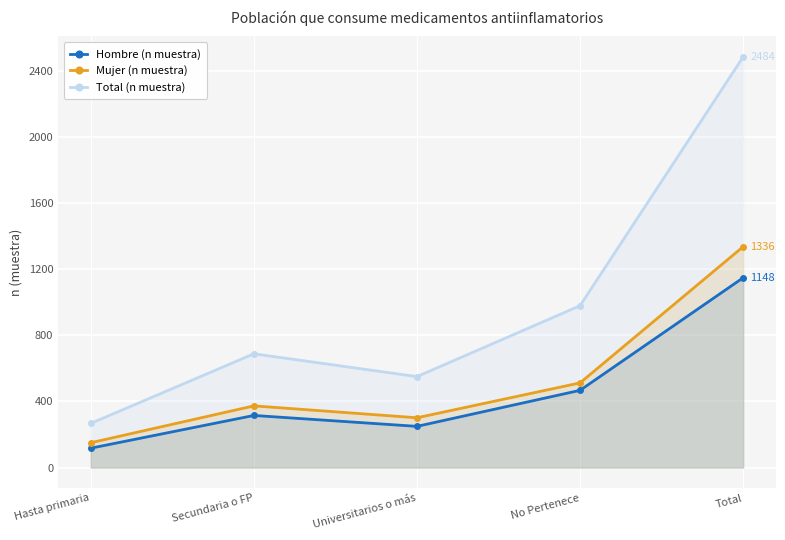

True or false: Hombre (n muestra) and Total (n muestra) cross at least once.

False